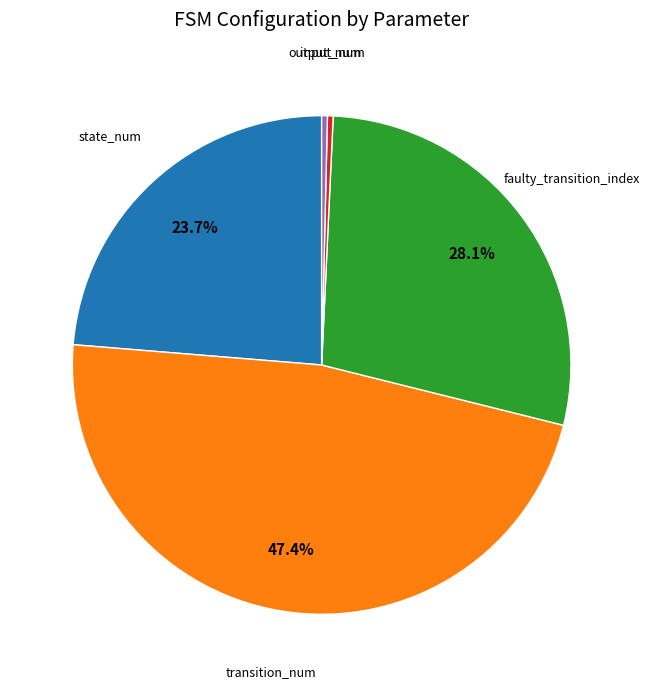

Is there any slice that represents more than half of the pie?

No